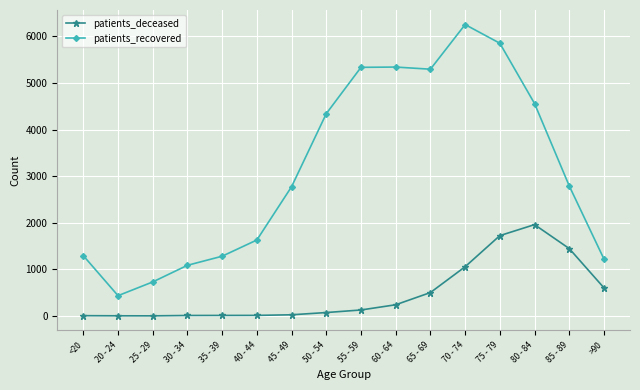

What is the average value of the patients_deceased series?

488